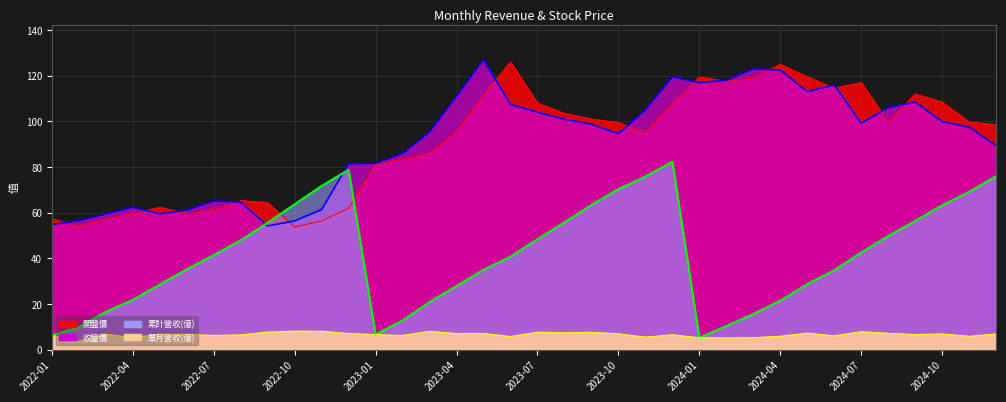

How many distinct data groups are displayed?

4